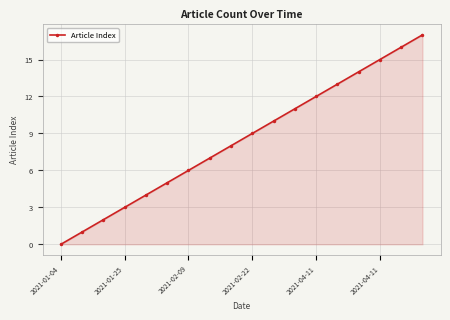

What is the greatest value displayed?

17